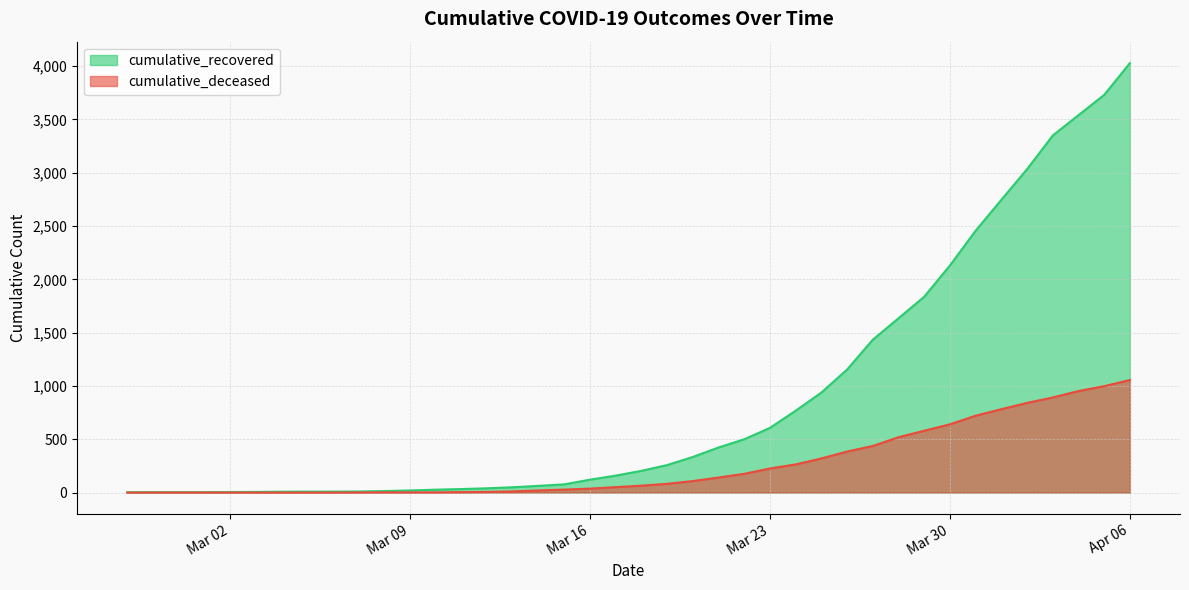

True or false: cumulative_deceased and cumulative_recovered intersect in this chart.

False